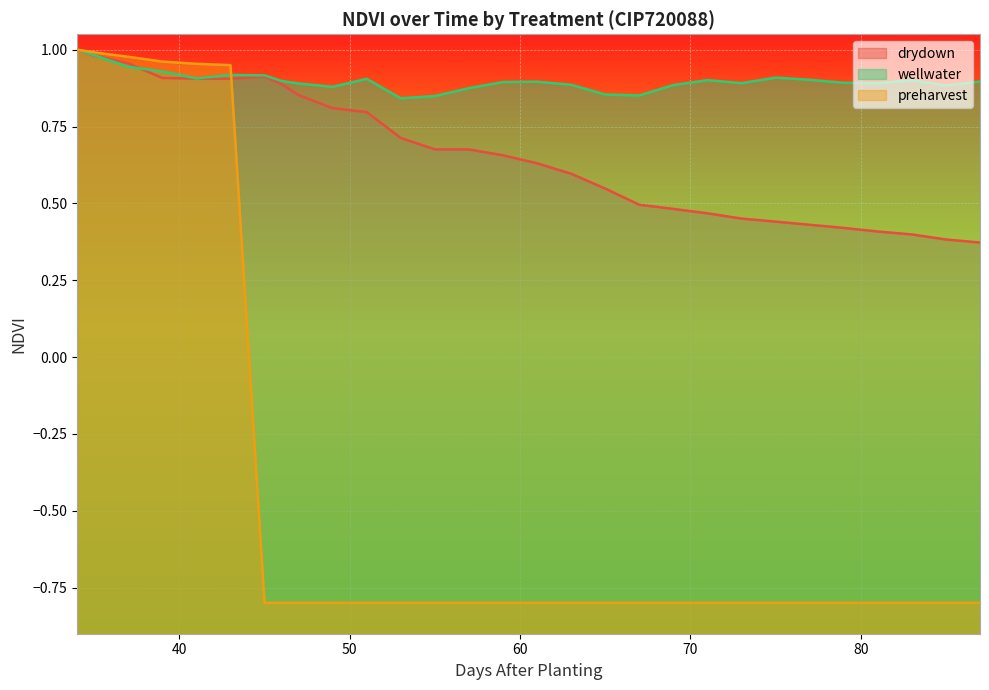

True or false: wellwater has a value of 0.9 at 57.0.

True